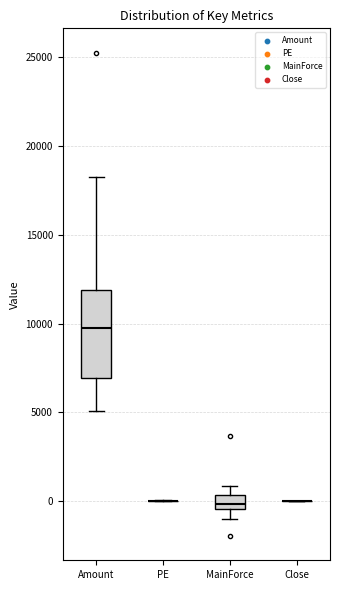

Where does the upper whisker of the box for Amount end on the y-axis? The values are not printed on the chart, so give them approximately, as read against the axis.

18500